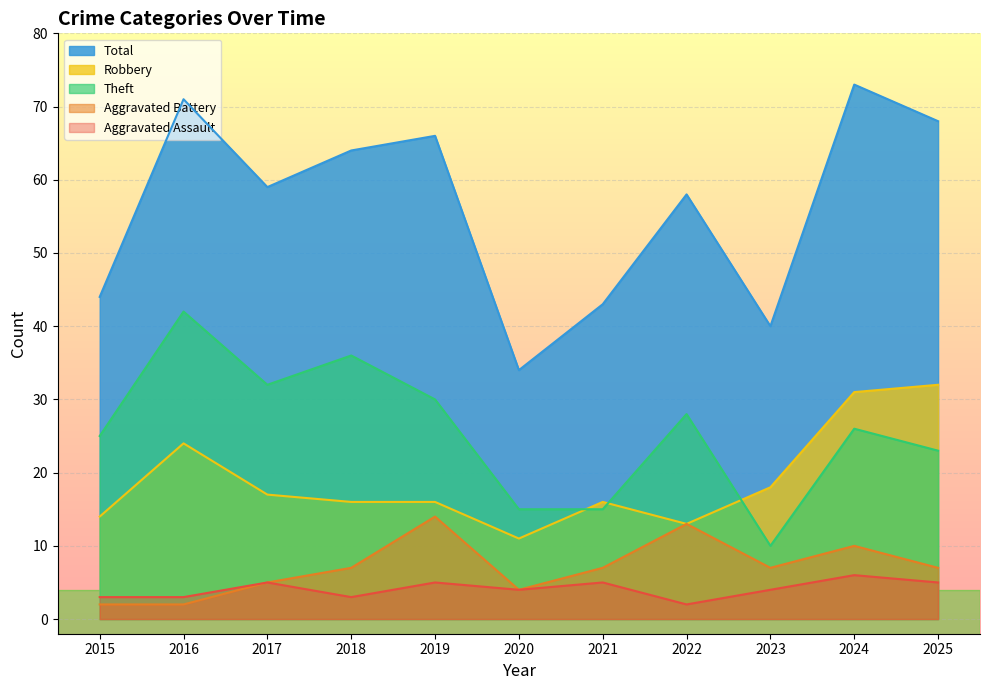

Reading right to left, what are all the values shown in this chart?

Aggravated Assault: 2025=5	2024=6	2023=4	2022=2	2021=5	2020=4	2019=5	2018=3	2017=5	2016=3	2015=3
Aggravated Battery: 2025=7	2024=10	2023=7	2022=13	2021=7	2020=4	2019=14	2018=7	2017=5	2016=2	2015=2
Robbery: 2025=32	2024=31	2023=18	2022=13	2021=16	2020=11	2019=16	2018=16	2017=17	2016=24	2015=14
Theft: 2025=23	2024=26	2023=10	2022=28	2021=15	2020=15	2019=30	2018=36	2017=32	2016=42	2015=25
Total: 2025=68	2024=73	2023=40	2022=58	2021=43	2020=34	2019=66	2018=64	2017=59	2016=71	2015=44